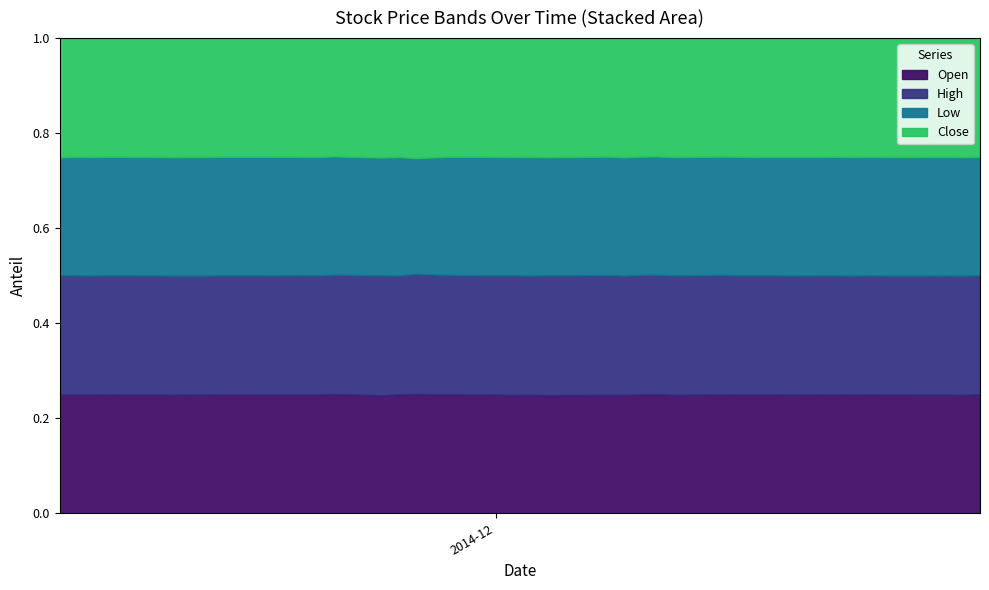

Reading right to left, what are all the values shown in this chart?

Open: 39=9.7	38=9.8	37=9.8	36=9.8	35=9.8	34=9.7	33=9.8	32=9.8	31=9.8	30=9.8	29=9.8	28=9.8	27=9.8	26=9.9	25=9.8	24=9.9	23=9.9	22=9.9	21=9.9	20=9.8	19=9.9	18=9.8	17=9.8	16=9.9	15=9.9	14=10.0	13=10.0	12=9.9	11=9.9	10=9.9	9=10.0	8=10.0	7=10.0	6=10.0	5=10.0	4=10.0	3=10.0	2=10.0	1=10.0	0=10.1
High: 39=9.8	38=9.8	37=9.8	36=9.8	35=9.8	34=9.8	33=9.8	32=9.8	31=9.8	30=9.8	29=9.8	28=9.8	27=9.8	26=9.9	25=10.0	24=9.9	23=10.0	22=9.9	21=9.9	20=10.0	19=9.9	18=9.9	17=10.0	16=10.0	15=10.0	14=10.0	13=10.0	12=10.0	11=10.0	10=10.0	9=10.0	8=10.0	7=10.0	6=10.0	5=10.0	4=10.0	3=10.1	2=10.1	1=10.1	0=10.1
Low: 39=9.6	38=9.8	37=9.7	36=9.8	35=9.8	34=9.7	33=9.8	32=9.8	31=9.8	30=9.8	29=9.8	28=9.8	27=9.8	26=9.8	25=9.8	24=9.9	23=9.6	22=9.8	21=9.9	20=9.8	19=9.9	18=9.8	17=9.8	16=9.9	15=9.9	14=9.9	13=9.9	12=9.9	11=9.9	10=9.9	9=10.0	8=10.0	7=10.0	6=10.0	5=10.0	4=10.0	3=10.0	2=10.0	1=10.0	0=10.0
Close: 39=9.8	38=9.8	37=9.8	36=9.8	35=9.8	34=9.8	33=9.8	32=9.8	31=9.8	30=9.8	29=9.8	28=9.8	27=9.8	26=9.8	25=9.9	24=9.9	23=10.0	22=9.9	21=9.9	20=9.9	19=9.9	18=9.9	17=9.9	16=9.9	15=10.0	14=9.9	13=9.9	12=10.0	11=9.9	10=10.0	9=10.0	8=10.0	7=10.0	6=10.0	5=10.0	4=10.0	3=10.1	2=10.0	1=10.1	0=10.1